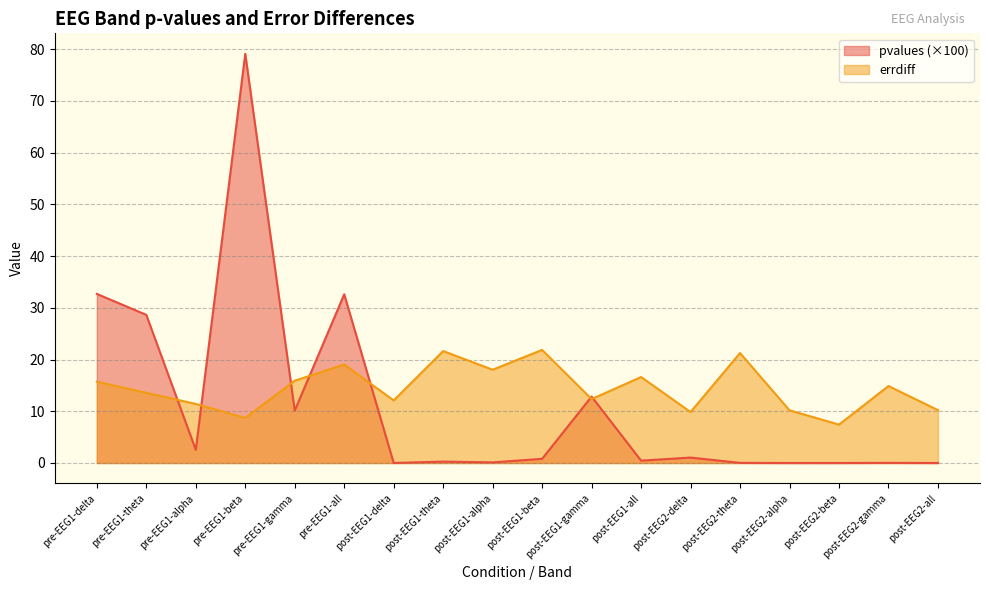

In pvalues, how many points are lower than both neighbors (excluding endpoints)?

6